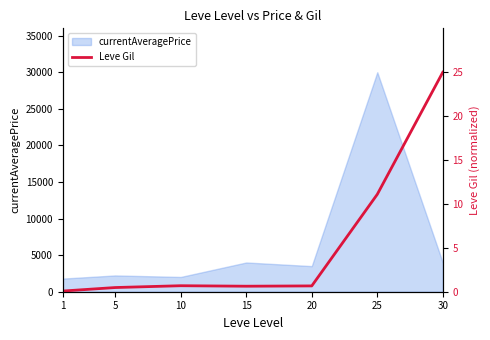

Read the value at 5.

0.5